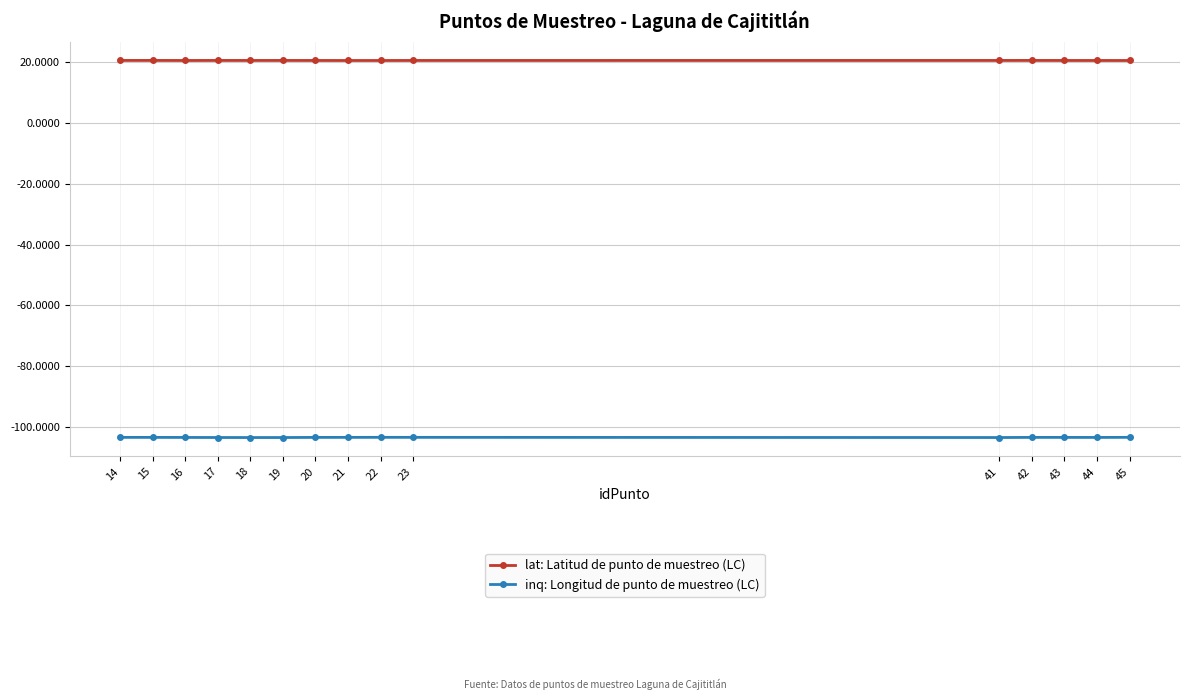

What is the greatest value displayed?

20.4